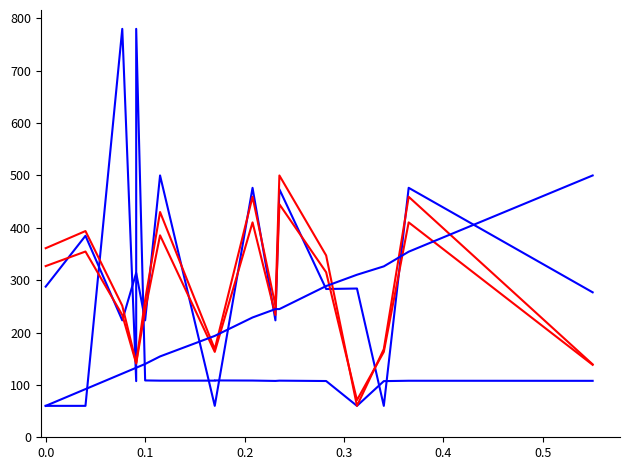

The value of E_OFF_RATING at 13 is 402.0. True or false?

False